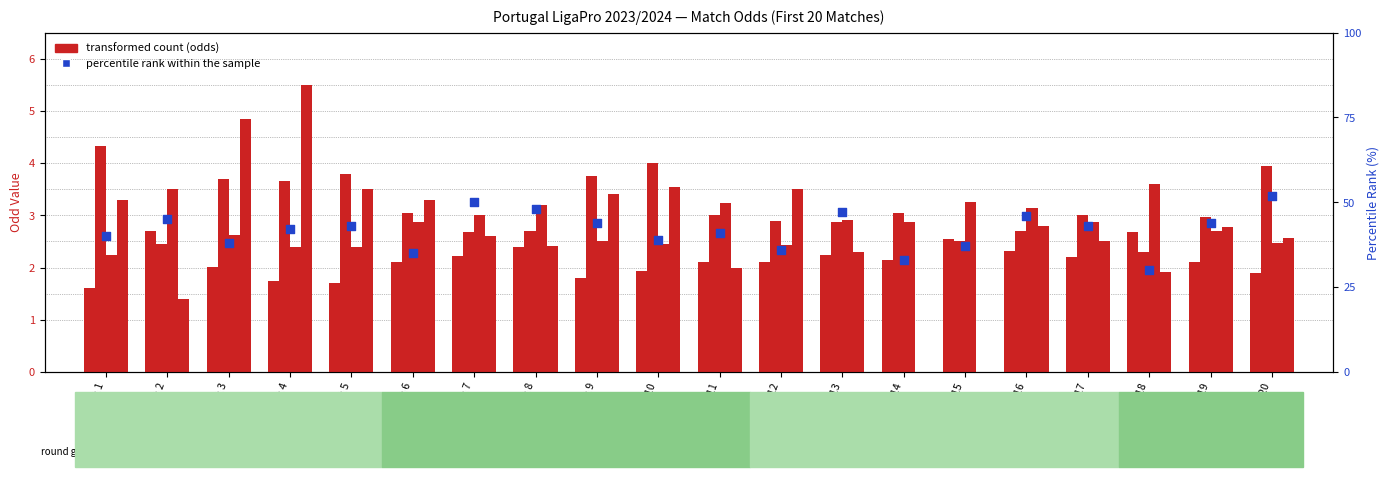

Is the value of percentile rank within the sample at Match 15 greater than the value of Odd_H_FT at Match 7?

Yes